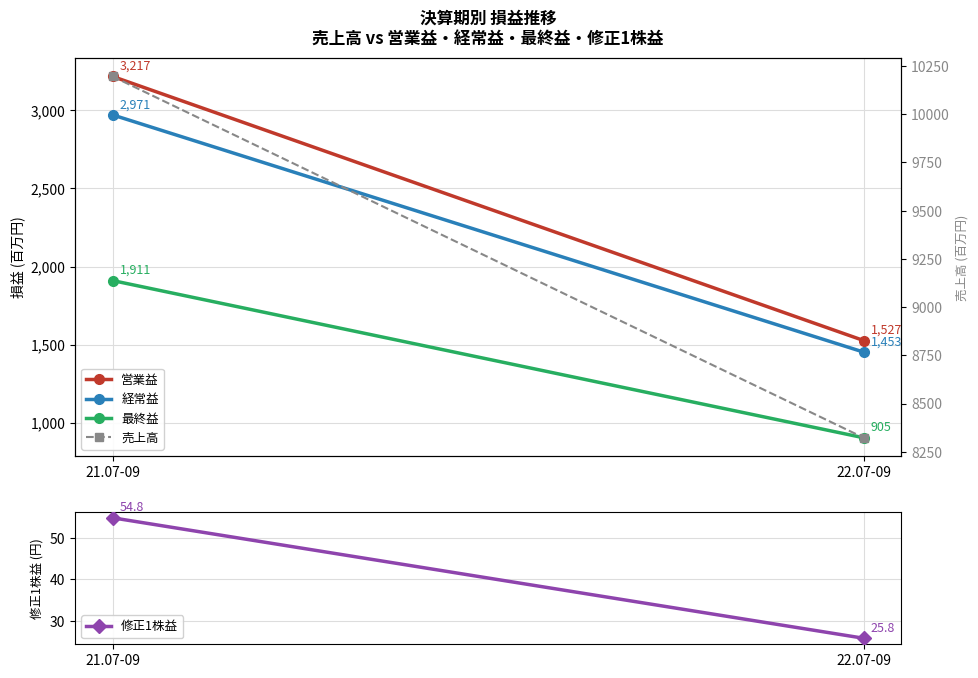

Which series changed the most between 21.07-09 and 22.07-09?

売上高